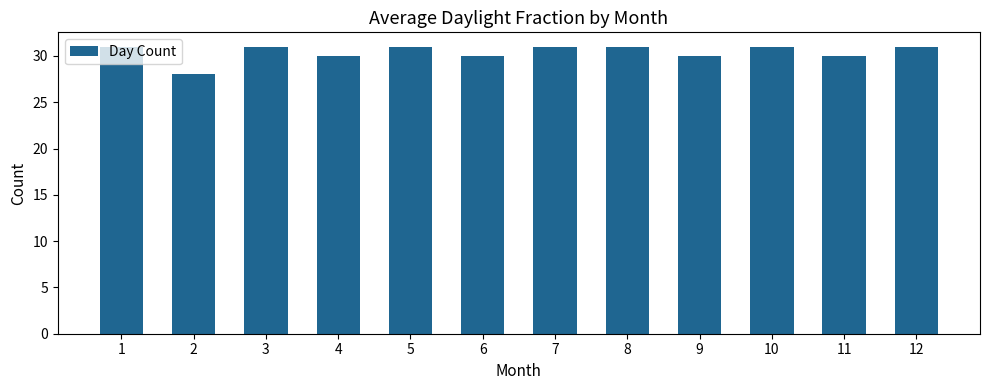

Is it true that the value at 11 is 30?

True